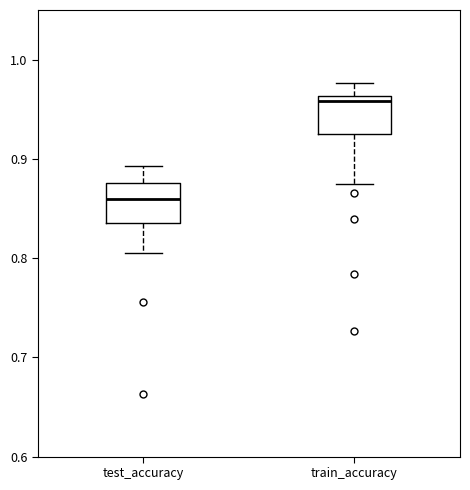

Which box has the highest median line?

train_accuracy